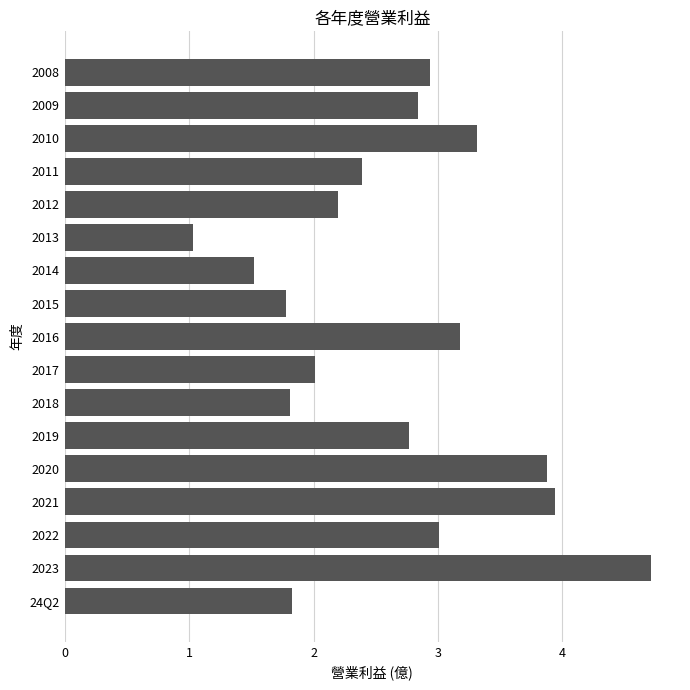

Between 2019 and 2017, which is larger?

2019